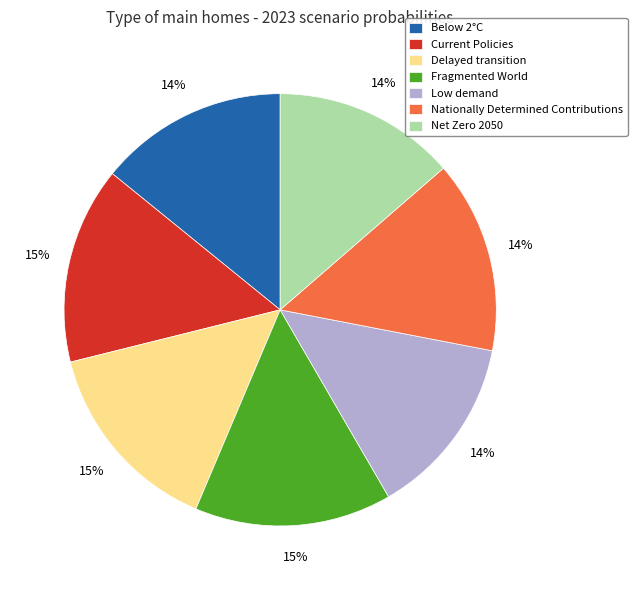

Between Below 2°C and Fragmented World, which is larger?

Fragmented World